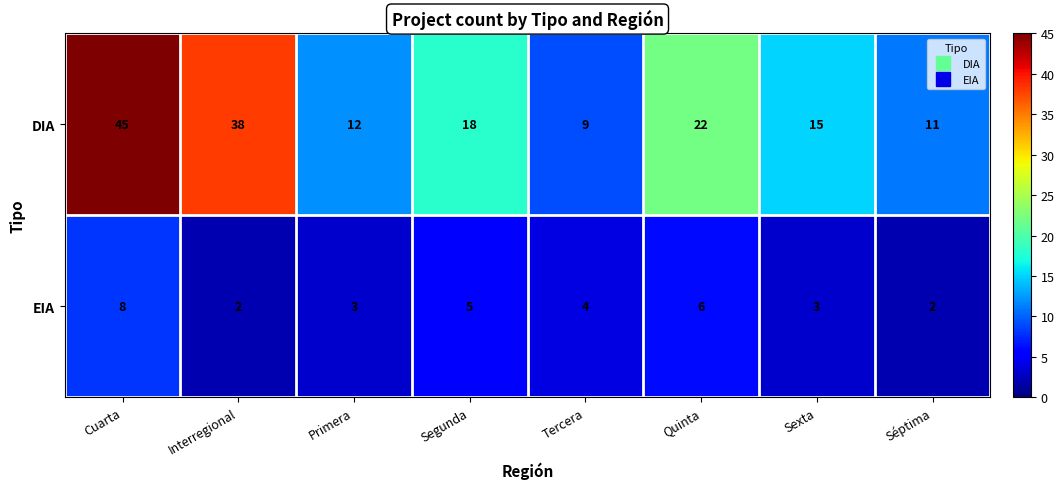

Which series has the widest spread of values?

DIA